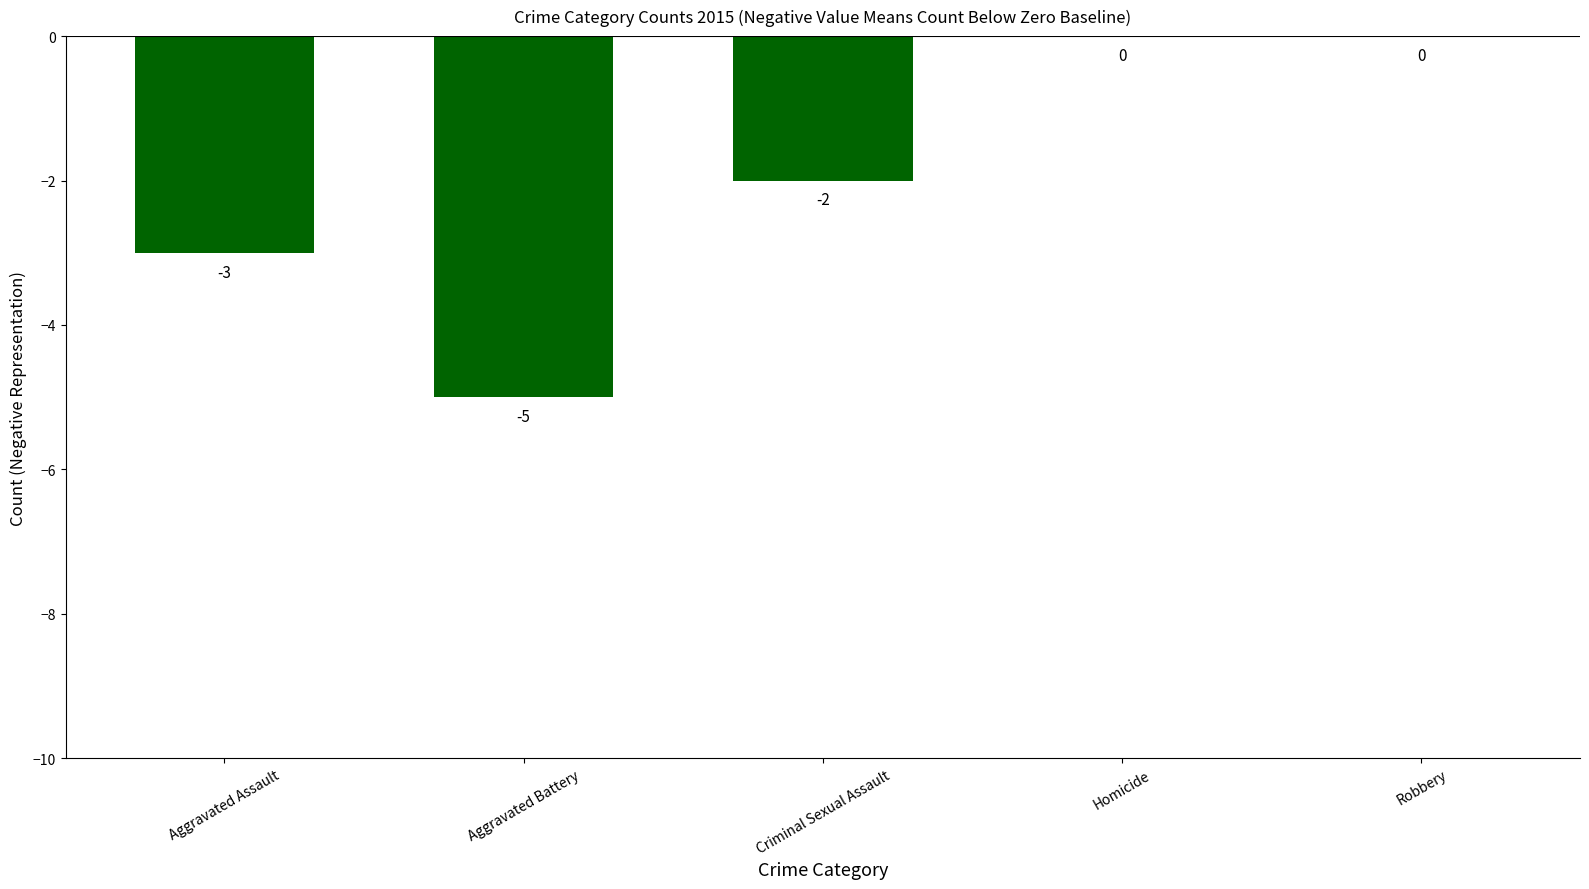

Are the bars horizontal?

No